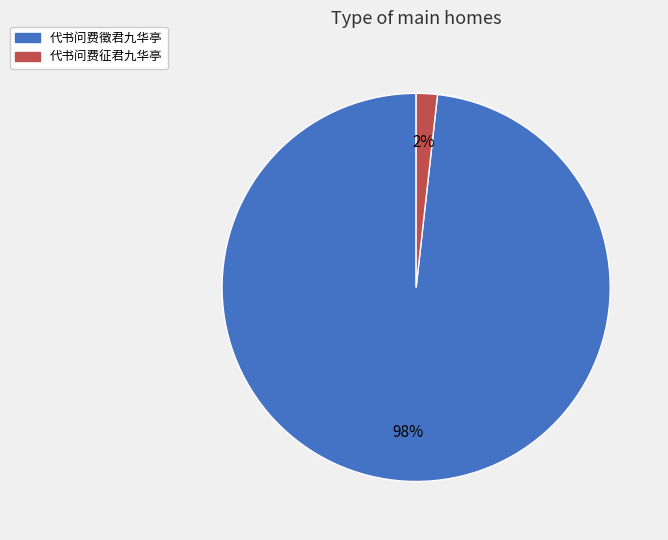

Combined, do 代书问费徵君九华亭 and 代书问费征君九华亭 account for over 50%?

Yes